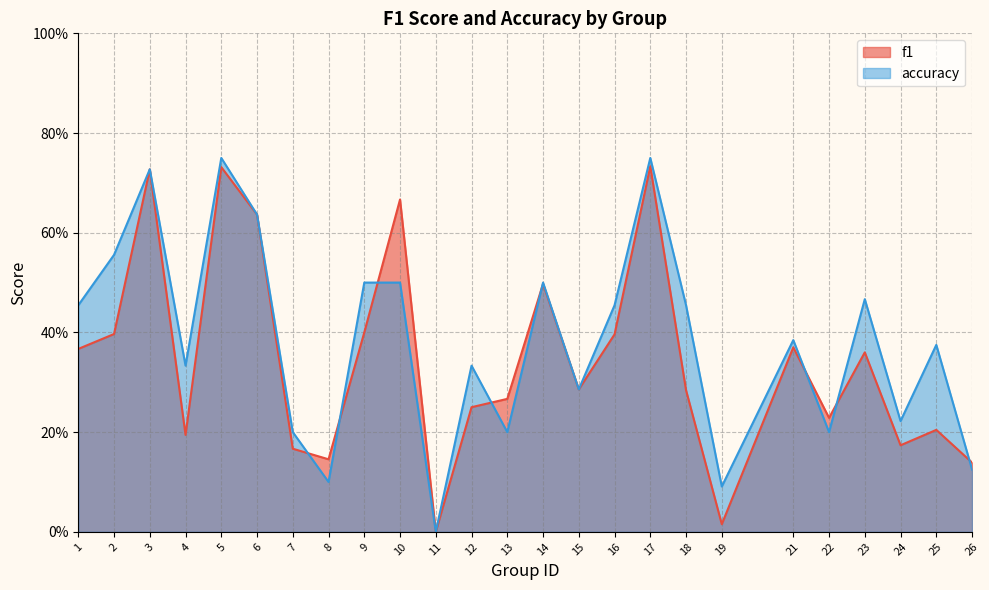

Which series has the largest total across all categories?

accuracy